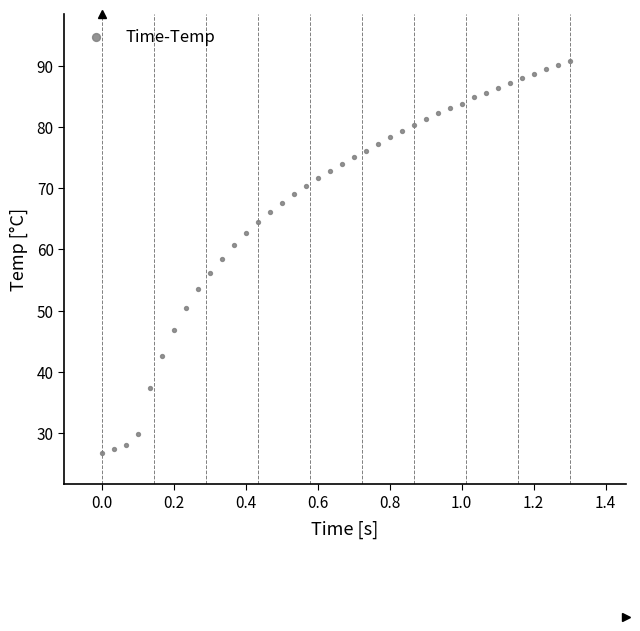

What is the range of X values (max minus min)?

1.3